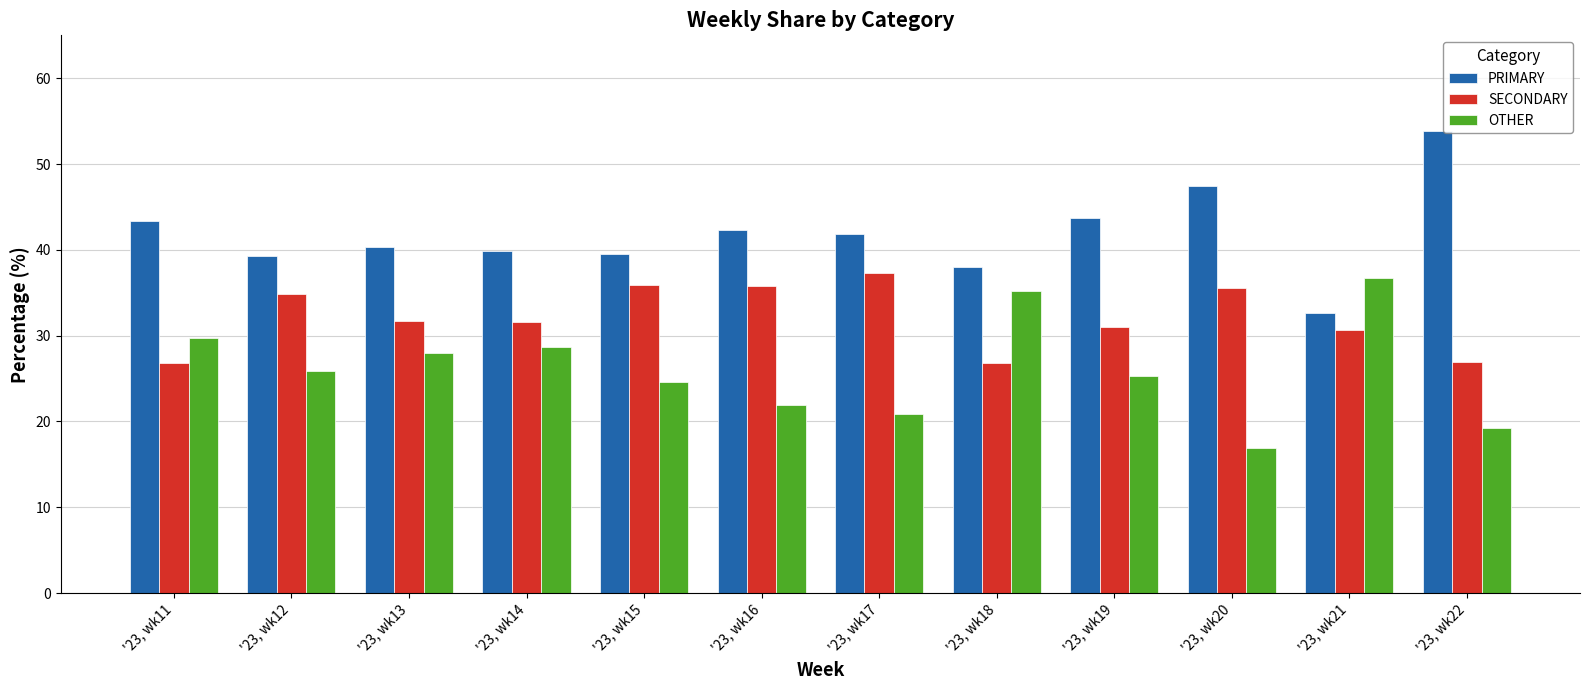

Does the chart contain any negative values?

No